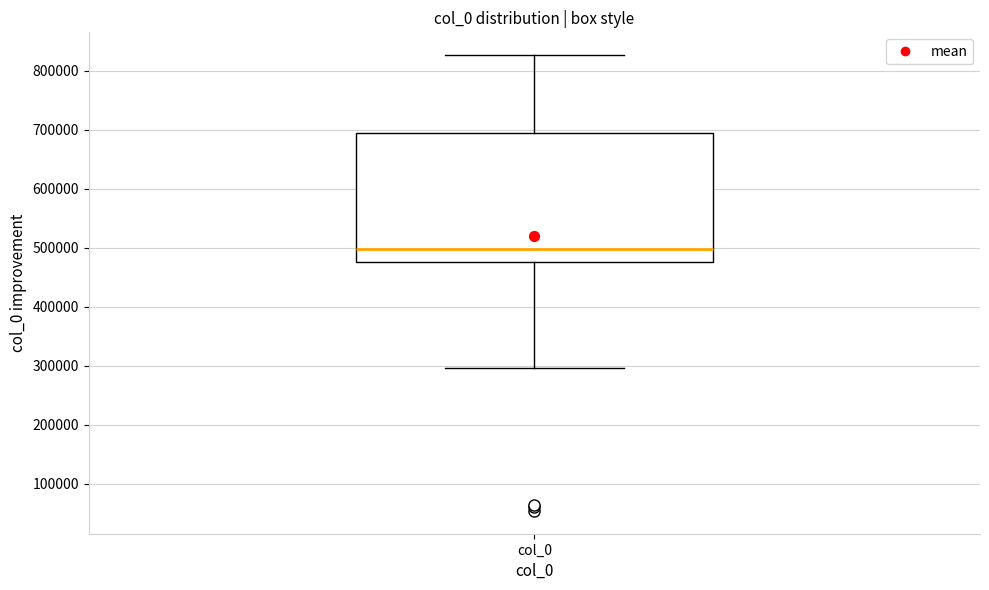

Where does the upper whisker of the box for col_0 end on the y-axis? The values are not printed on the chart, so give them approximately, as read against the axis.

830000